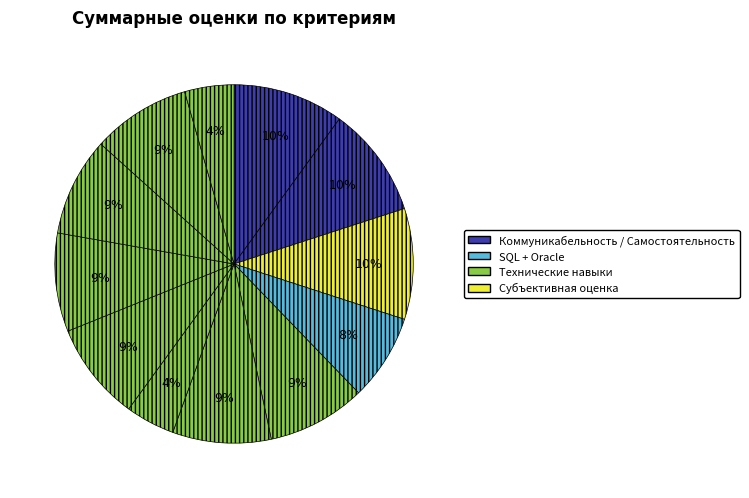

How many segments does this pie chart have?

12